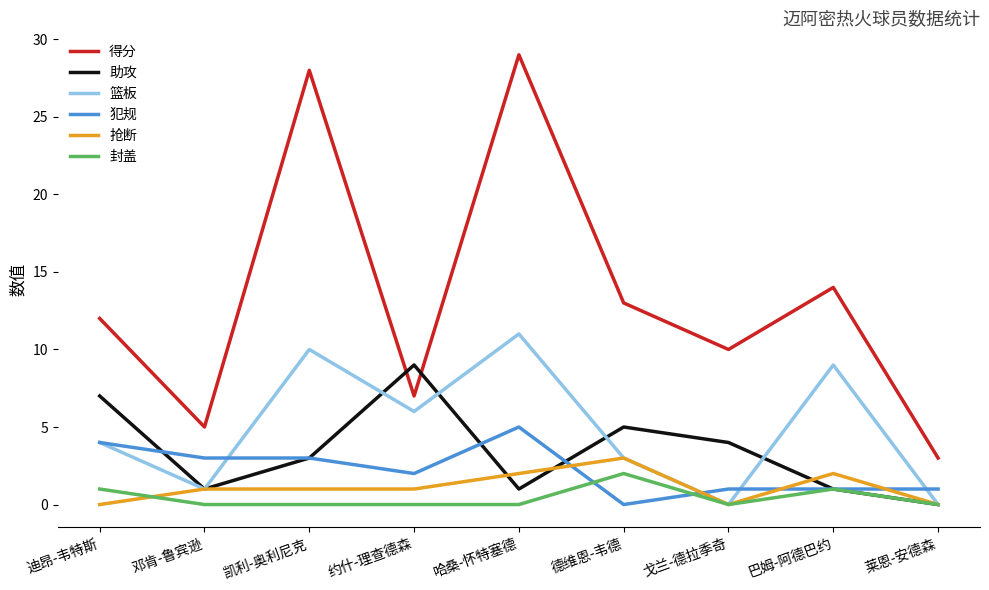

What position from the right is 邓肯-鲁宾逊?

8